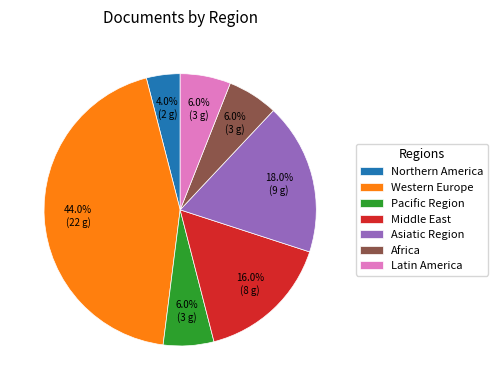

What is the total percentage of Northern America and Asiatic Region?

22.0%